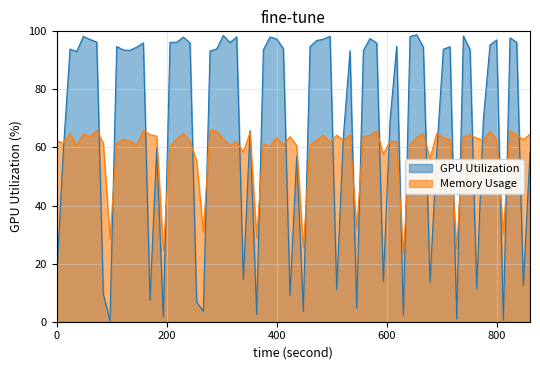

The Memory Usage series shows 86 at 14. True or false?

False